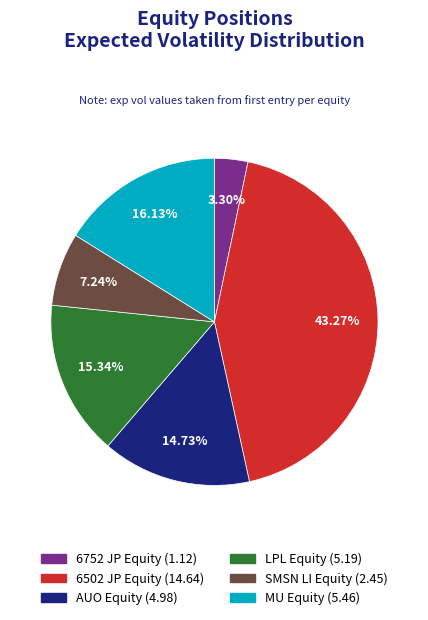

Combined, do LPL Equity and AUO Equity account for over 50%?

No